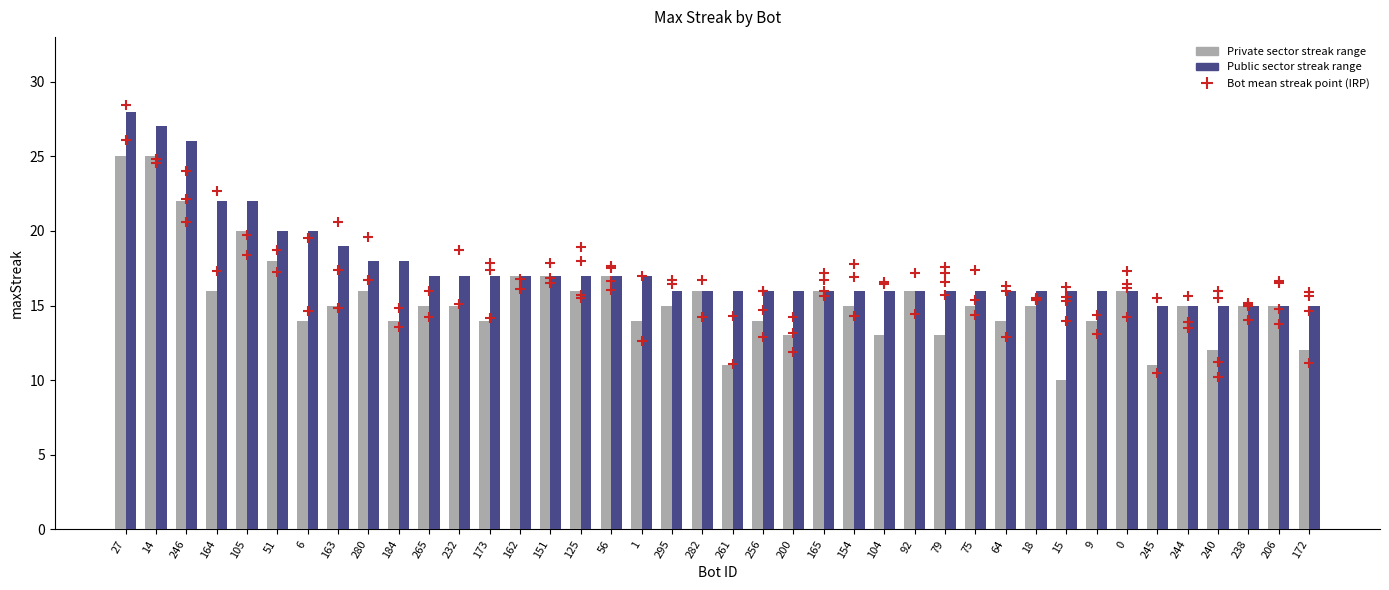

Approximately how many times larger is the value at 163 compared to 64?

1.2